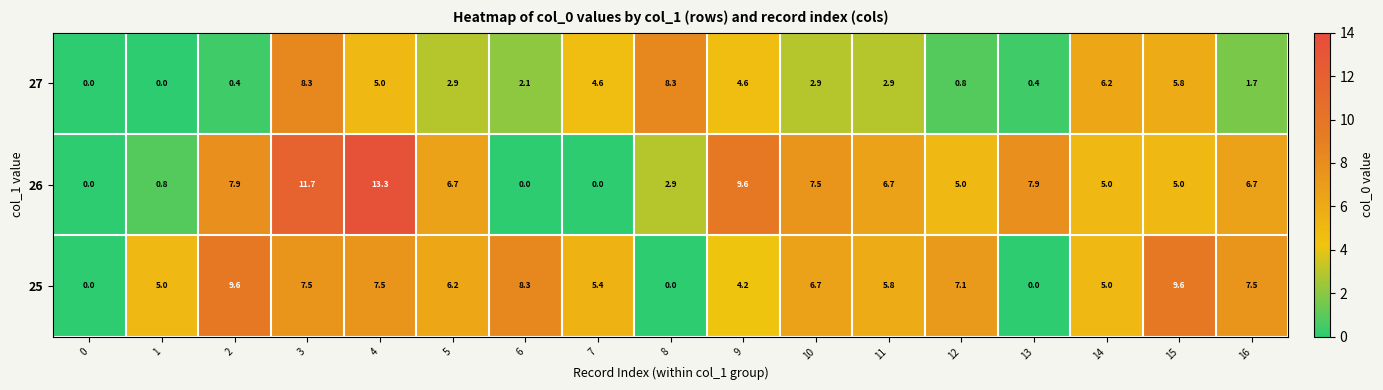

What is the maximum value shown in the chart?

13.3